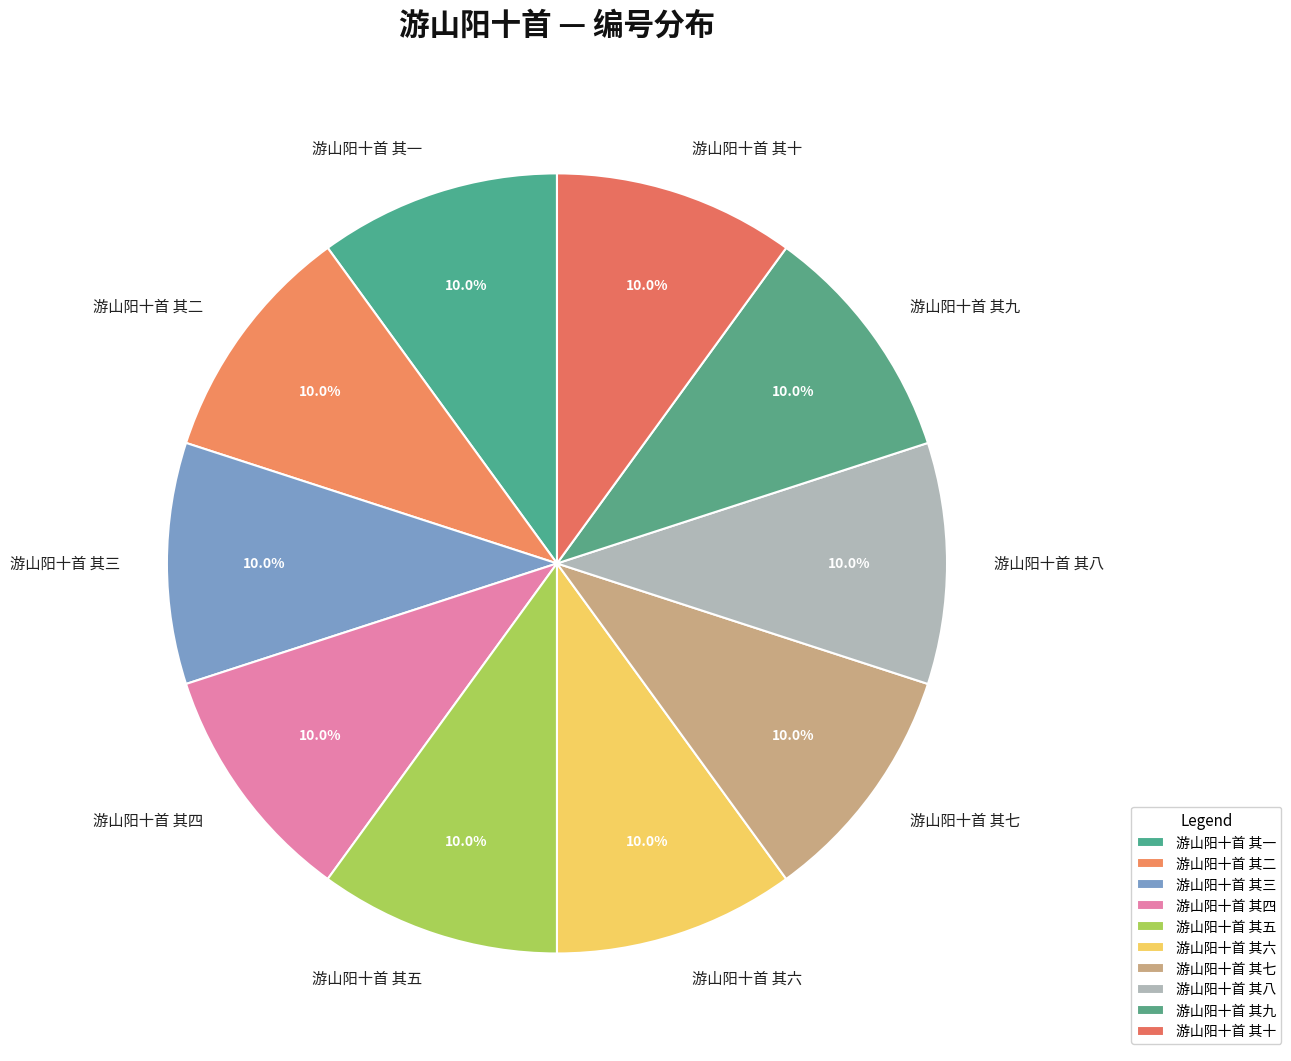

What is the total percentage of 游山阳十首 其一 and 游山阳十首 其三?

20.0%